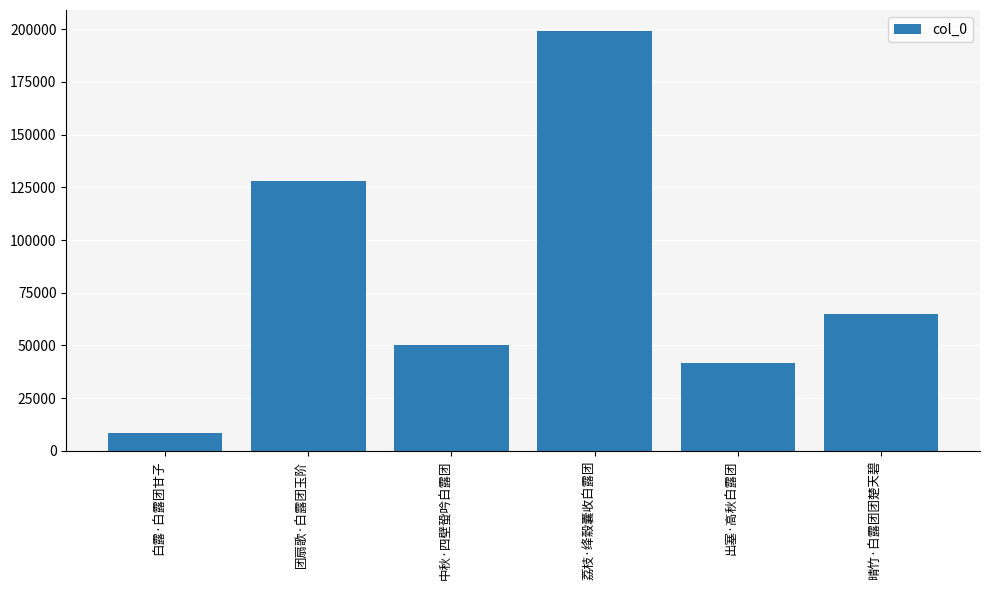

How many distinct data groups are displayed?

1